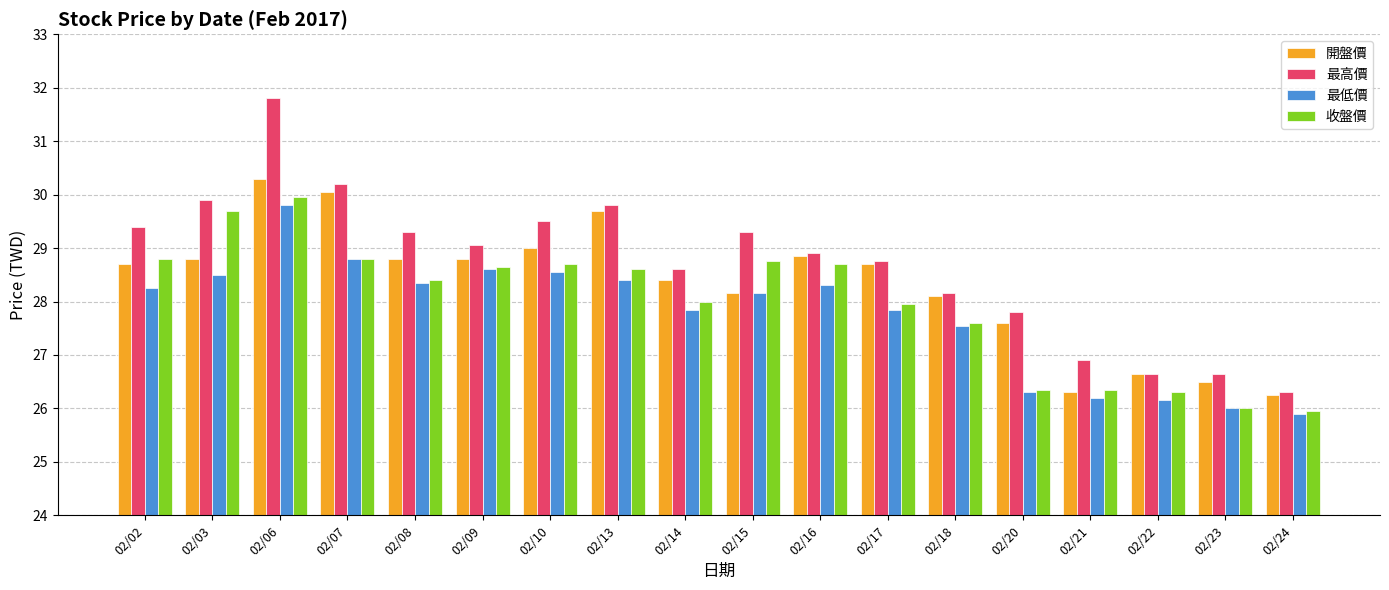

What is the sum of all 最高價 values?

517.0